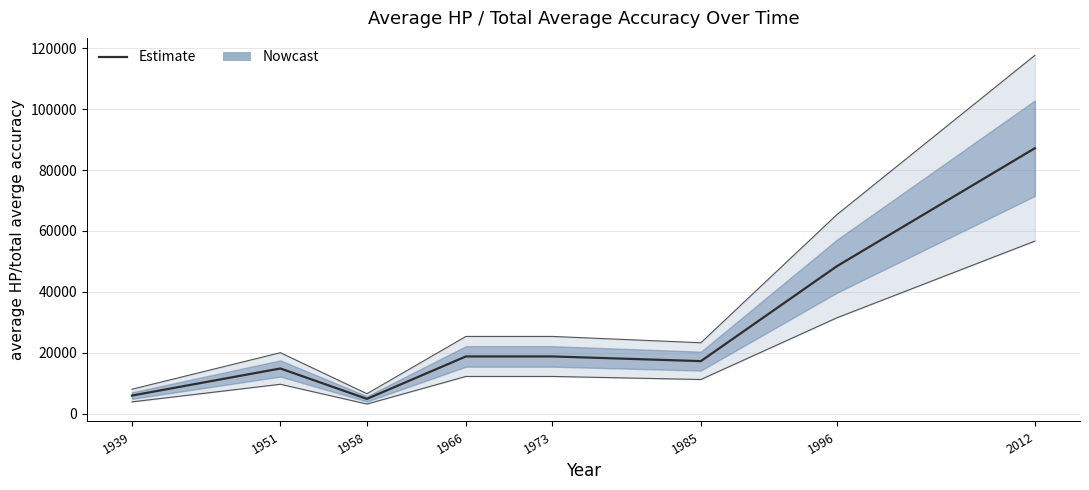

Count the number of categories in the chart.

8